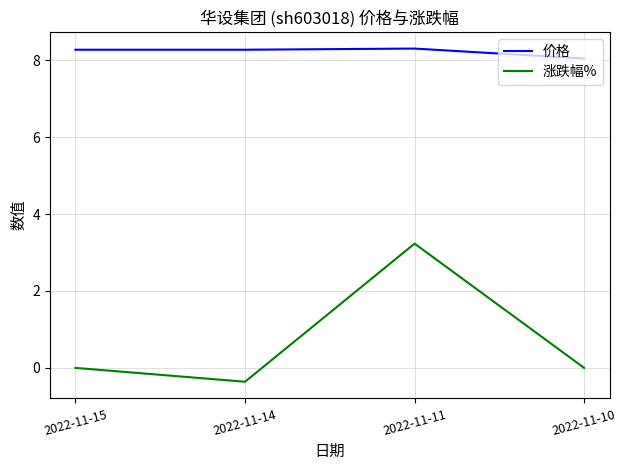

What is the spread (max minus min) of values at 2022-11-10?

8.0